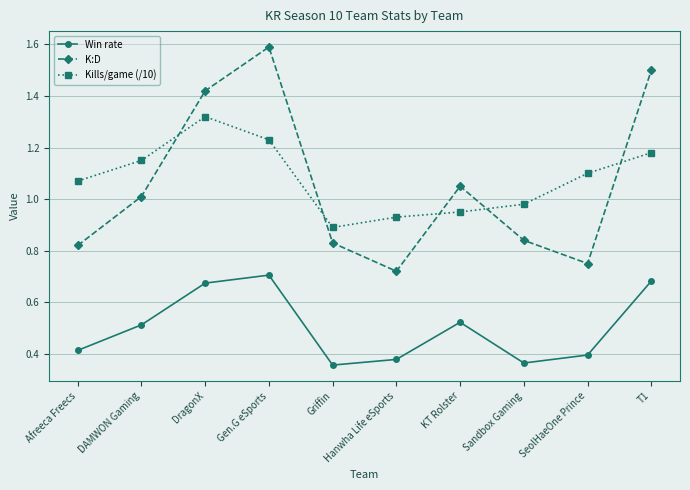

Rank the series at Griffin from lowest to highest value.

Win rate, K:D, Kills/game (/10)